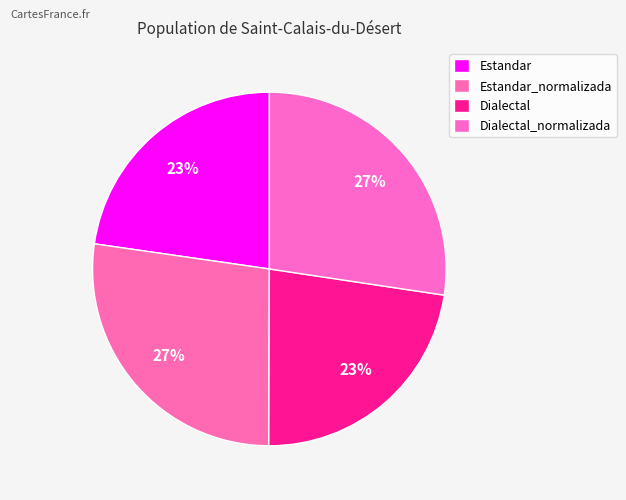

To the nearest percent, what is the difference between the largest and smallest slice percentages?

5%